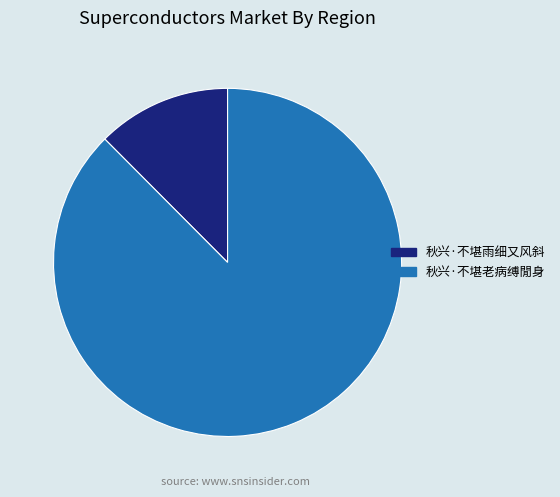

Which has a higher value, 秋兴·不堪老病缚閒身 or 秋兴·不堪雨细又风斜?

秋兴·不堪老病缚閒身